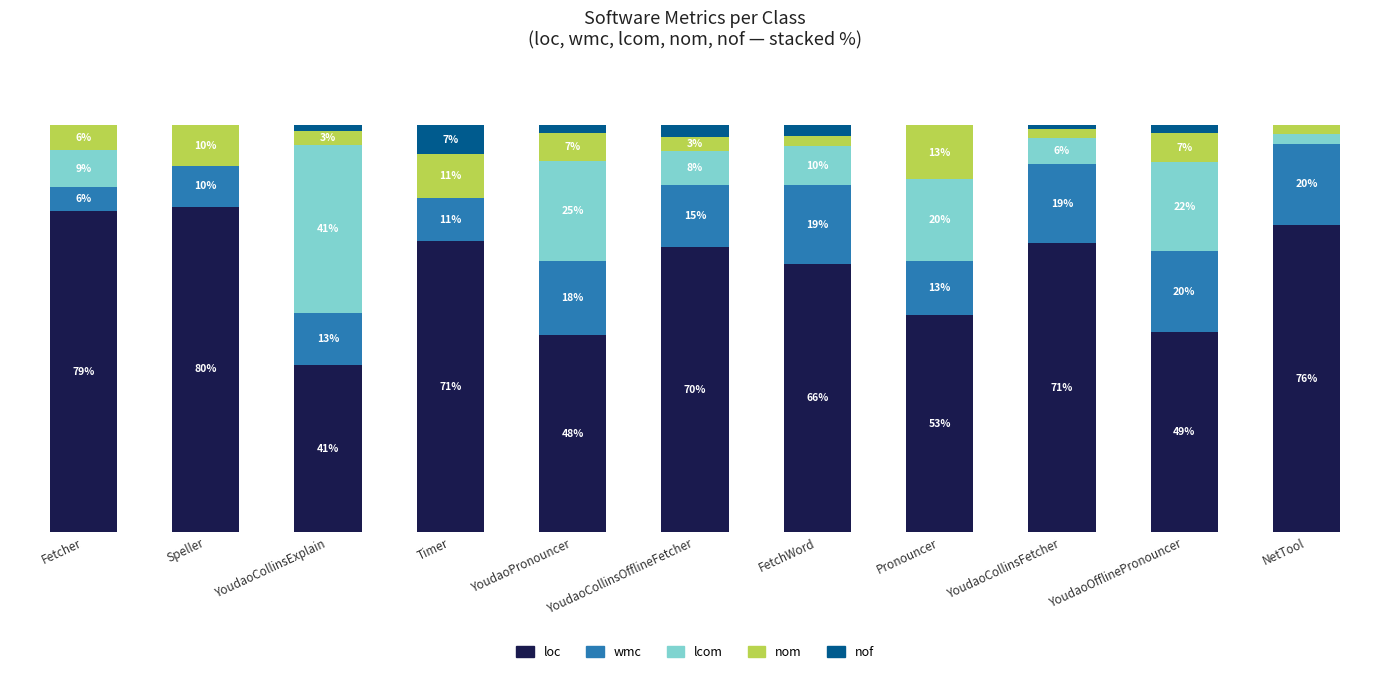

Does the chart contain stacked bars?

Yes